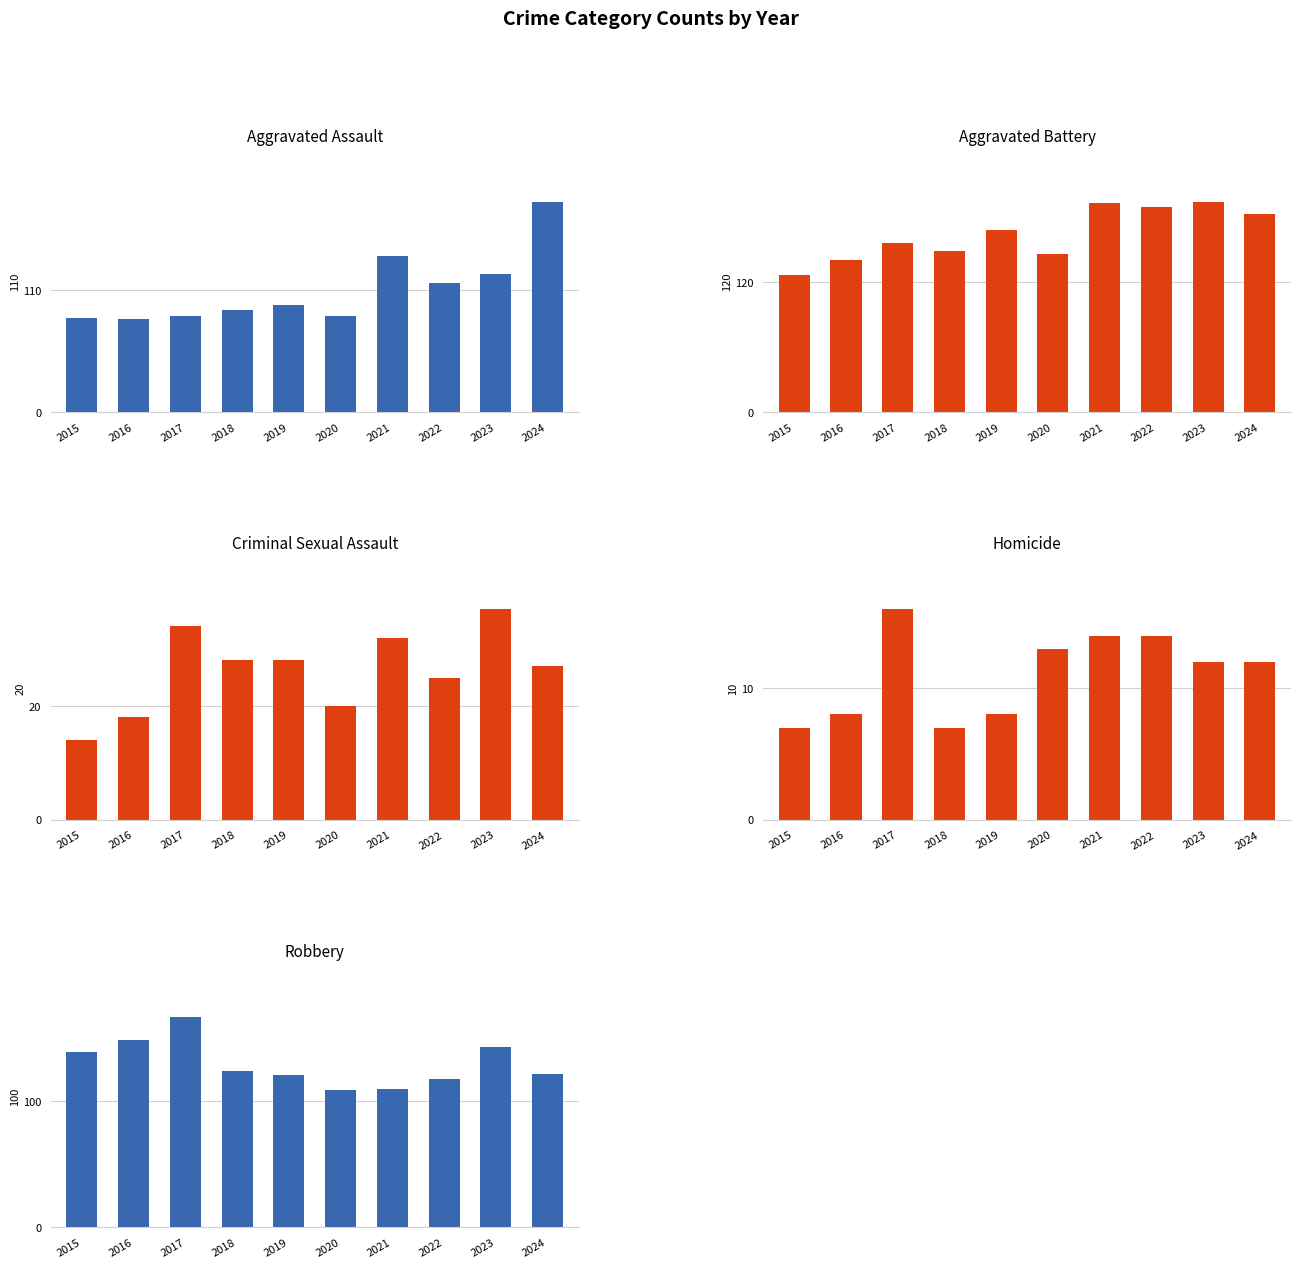

List the labels in order of Aggravated Battery value, smallest first.

2015, 2016, 2020, 2018, 2017, 2019, 2024, 2022, 2021, 2023